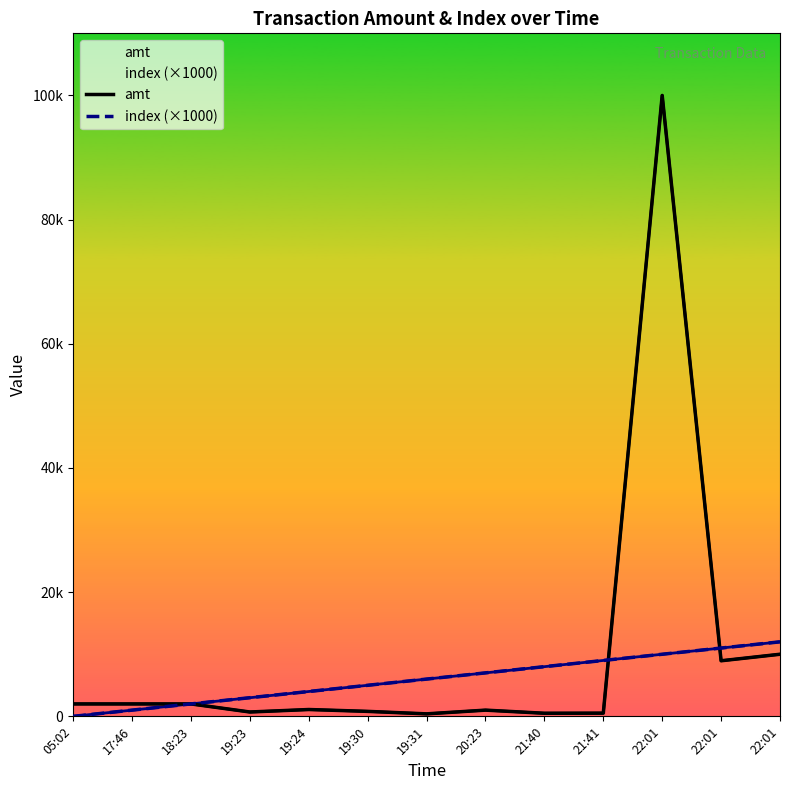

Where does the amt series first go above 1100?

05:02